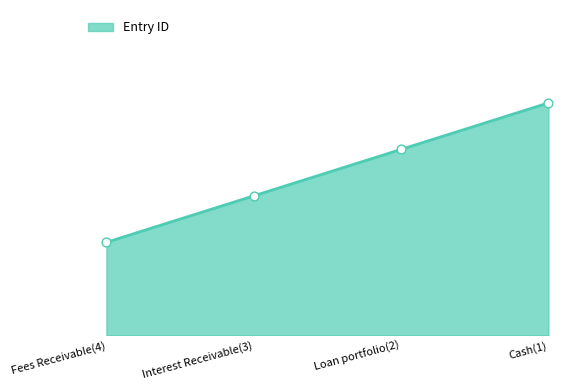

Is this an area chart (filled region under the line)?

Yes